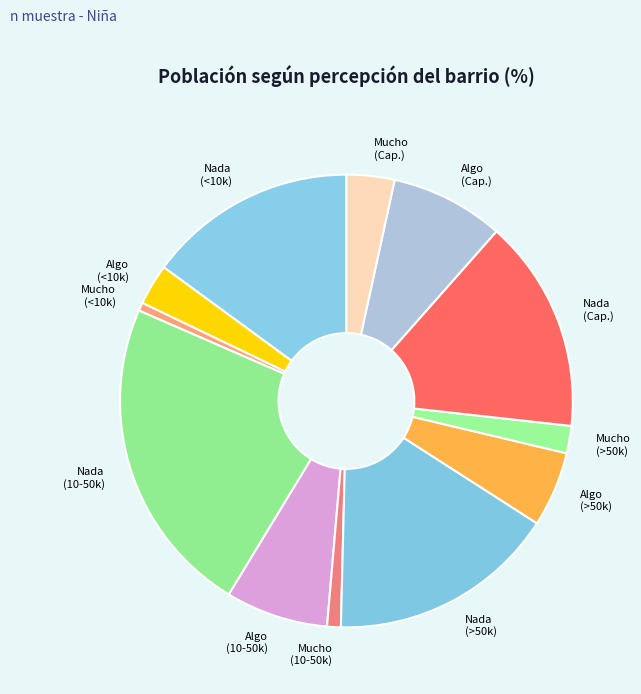

True or false: Algo (<10k) accounts for 3% of the total.

True